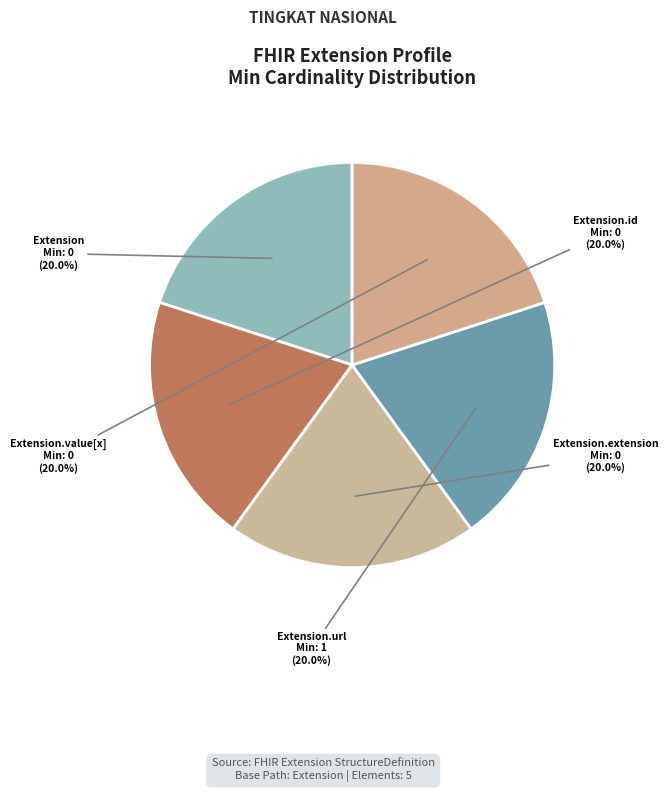

To the nearest percent, what is the difference between the largest and smallest slice percentages?

0%